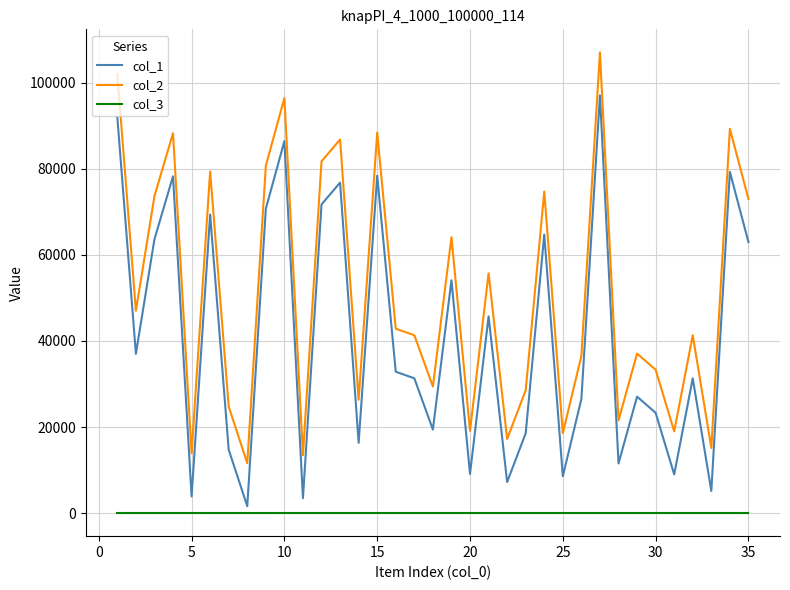

What is the maximum value shown in the chart?

107020